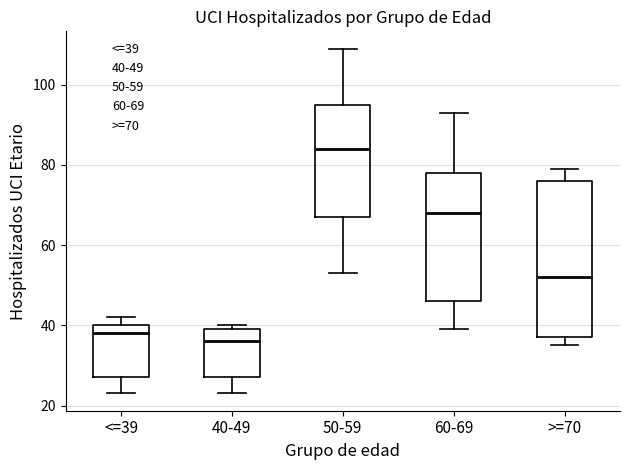

Where does the median line of the box for 40-49 sit on the y-axis? The values are not printed on the chart, so give them approximately, as read against the axis.

36